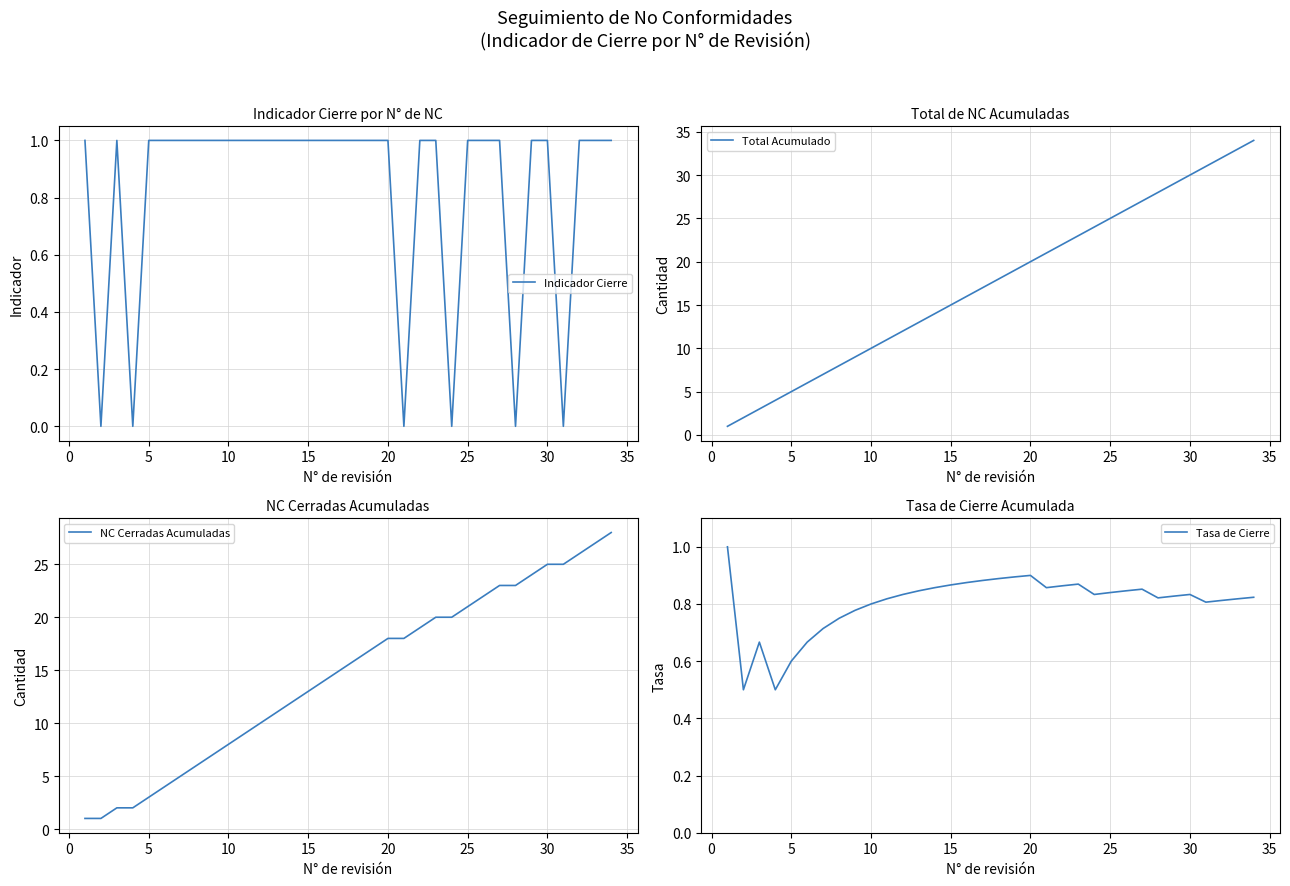

The value of Tasa de Cierre at 25 is 0.8. True or false?

True